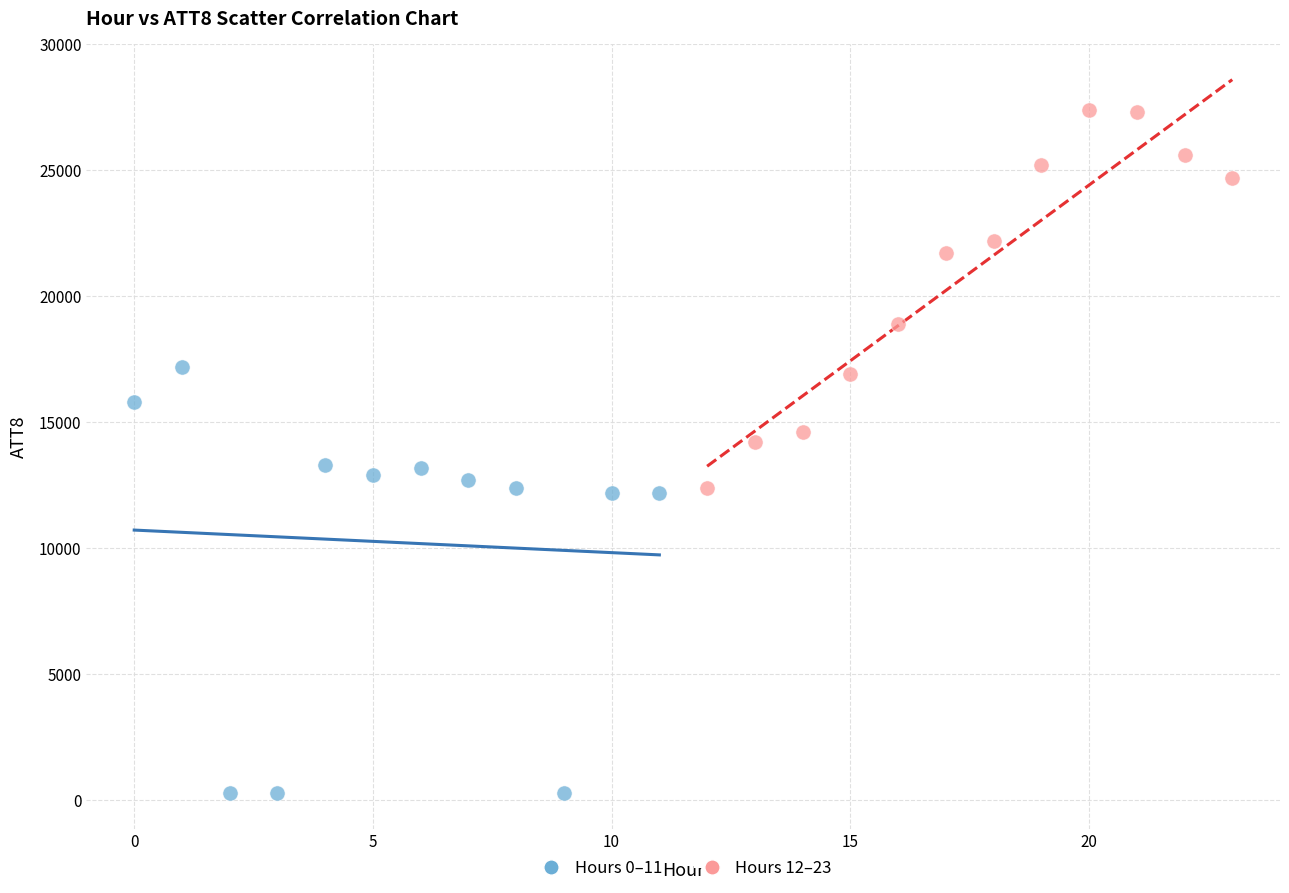

Which series reaches the maximum Y coordinate?

Hours 12–23